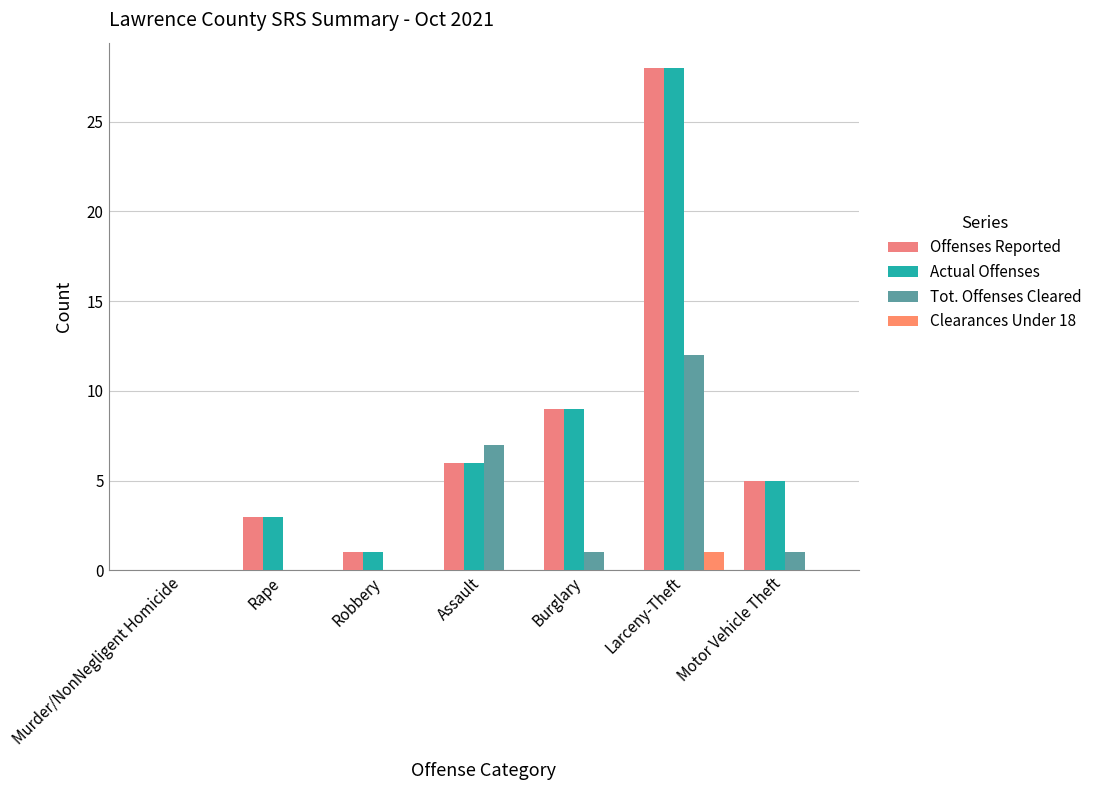

At Larceny-Theft, list the series in order from largest to smallest.

Offenses Reported, Actual Offenses, Tot. Offenses Cleared, Clearances Under 18